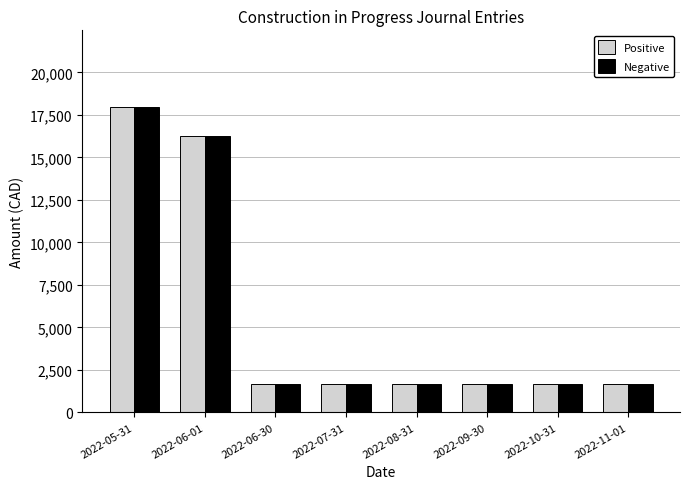

At which category does the chart reach its peak across all series?

2022-05-31